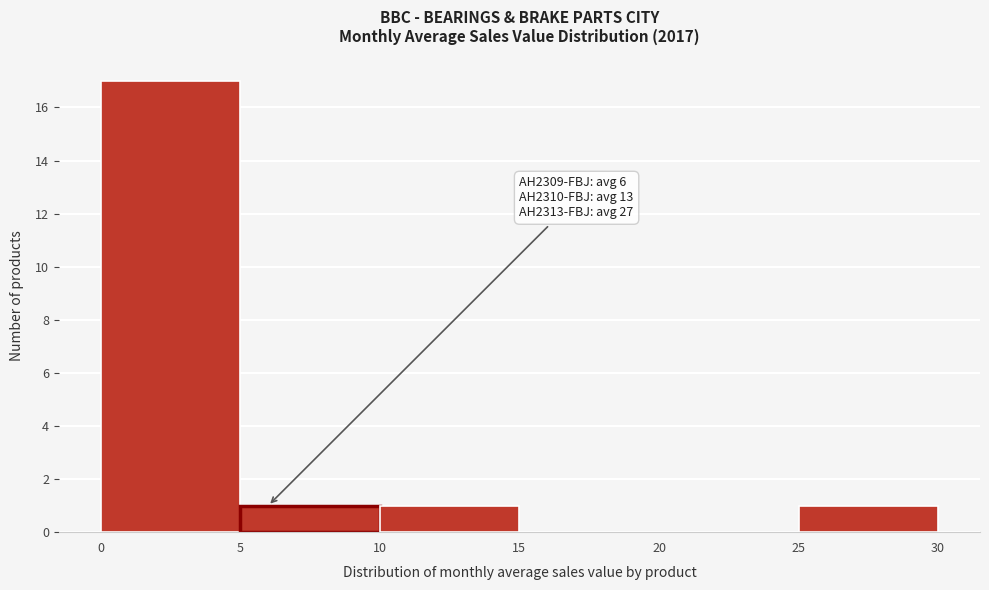

Which range on the x-axis has the tallest bar?

0 to 5